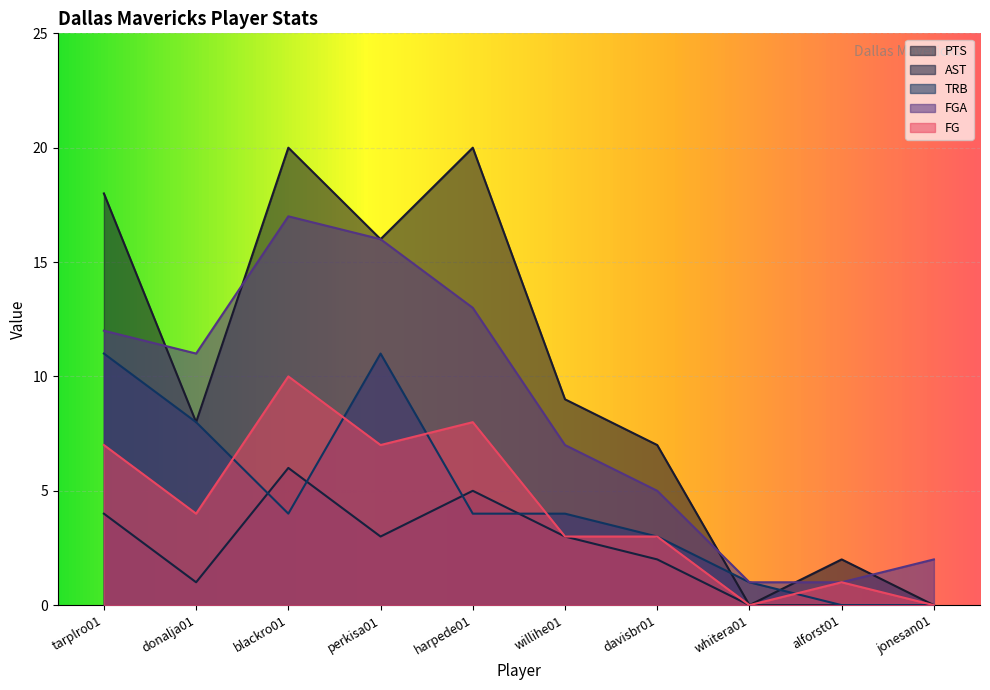

How many lines are shown in the chart?

5